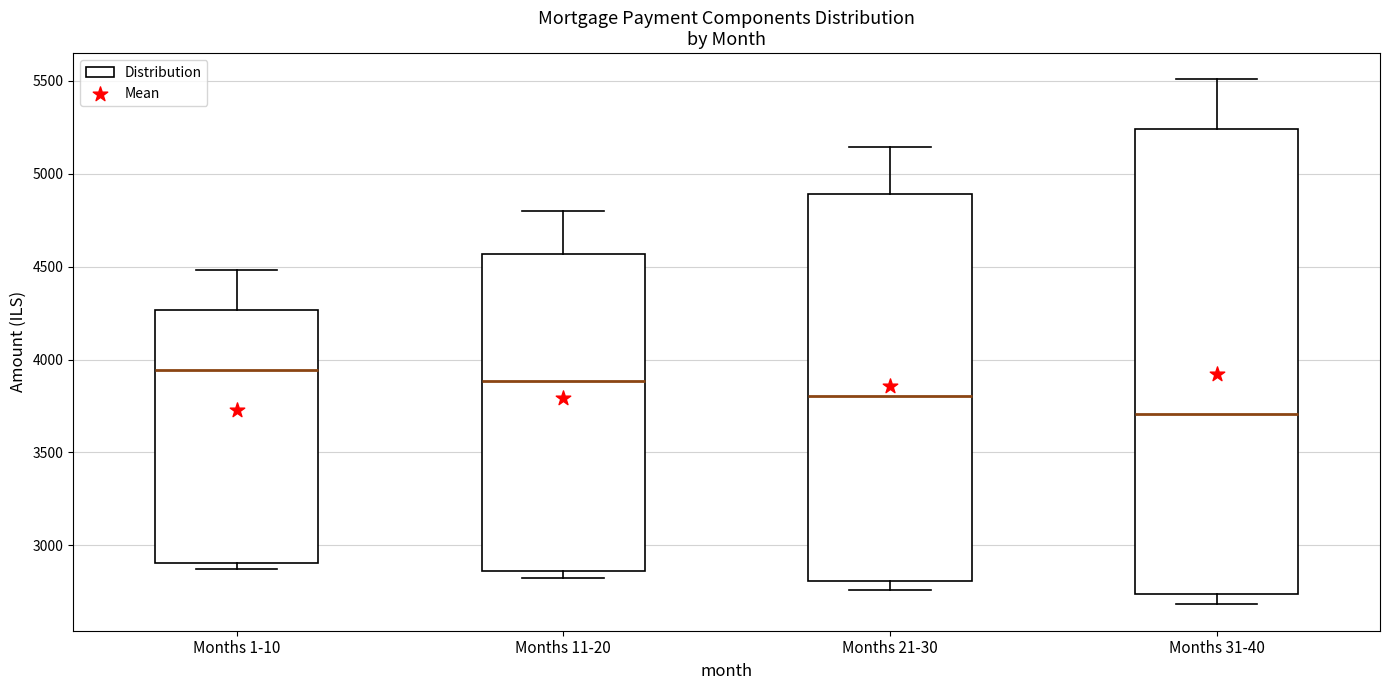

Where does the median line of the box for Months 11-20 sit on the y-axis? The values are not printed on the chart, so give them approximately, as read against the axis.

3900